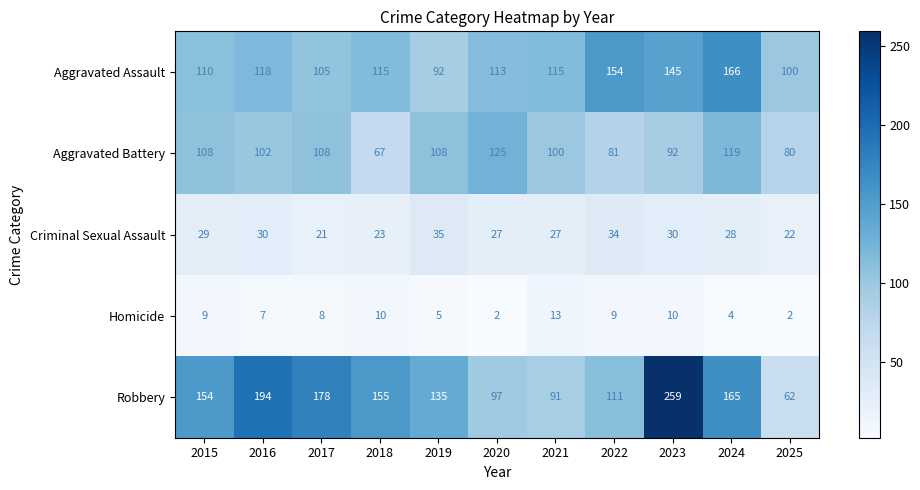

At which label does Aggravated Assault first exceed 115?

2016